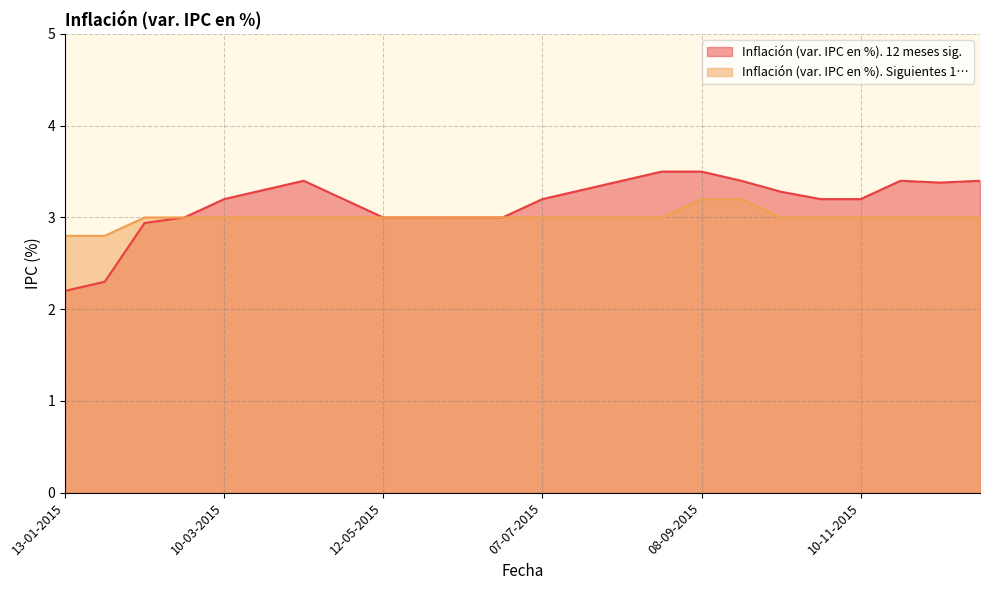

Reading left to right, extract all data points from this chart.

Inflación (var. IPC en %). 12 meses sig.: 13-01-2015=2.2	27-01-2015=2.3	10-02-2015=2.9	24-02-2015=3.0	10-03-2015=3.2	24-03-2015=3.3	07-04-2015=3.4	21-04-2015=3.2	12-05-2015=3.0	26-05-2015=3.0	09-06-2015=3.0	23-06-2015=3.0	07-07-2015=3.2	21-07-2015=3.3	12-08-2015=3.4	25-08-2015=3.5	08-09-2015=3.5	22-09-2015=3.4	13-10-2015=3.3	27-10-2015=3.2	10-11-2015=3.2	24-11-2015=3.4	07-12-2015=3.4	22-12-2015=3.4
Inflación (var. IPC en %). Siguientes 1…: 13-01-2015=2.8	27-01-2015=2.8	10-02-2015=3.0	24-02-2015=3.0	10-03-2015=3.0	24-03-2015=3.0	07-04-2015=3.0	21-04-2015=3.0	12-05-2015=3.0	26-05-2015=3.0	09-06-2015=3.0	23-06-2015=3.0	07-07-2015=3.0	21-07-2015=3.0	12-08-2015=3.0	25-08-2015=3.0	08-09-2015=3.2	22-09-2015=3.2	13-10-2015=3.0	27-10-2015=3.0	10-11-2015=3.0	24-11-2015=3.0	07-12-2015=3.0	22-12-2015=3.0